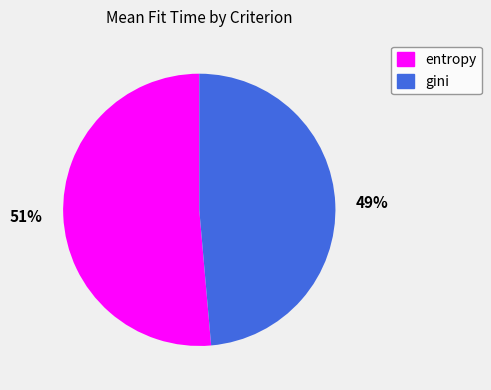

How many segments does this pie chart have?

2